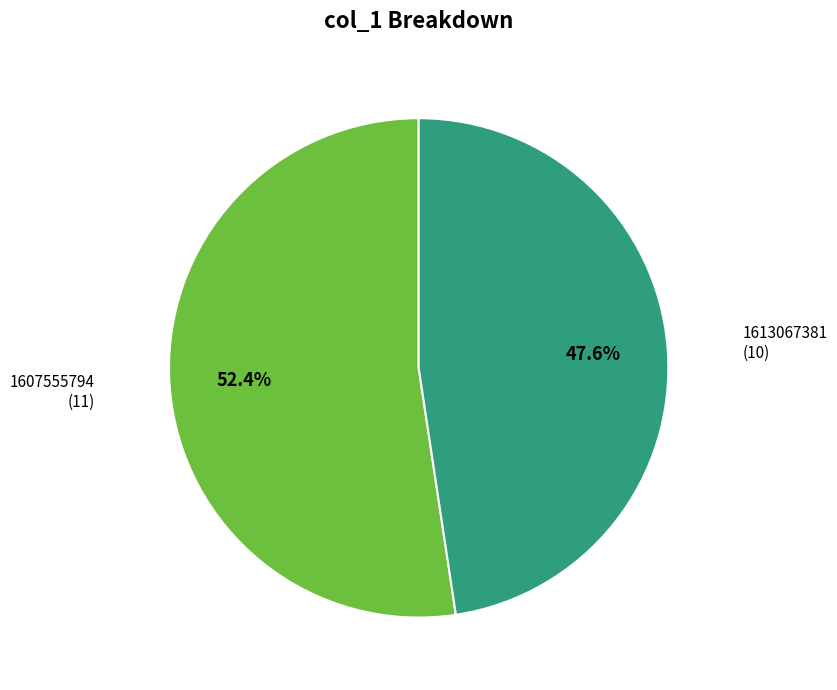

Does any single category account for the majority?

Yes